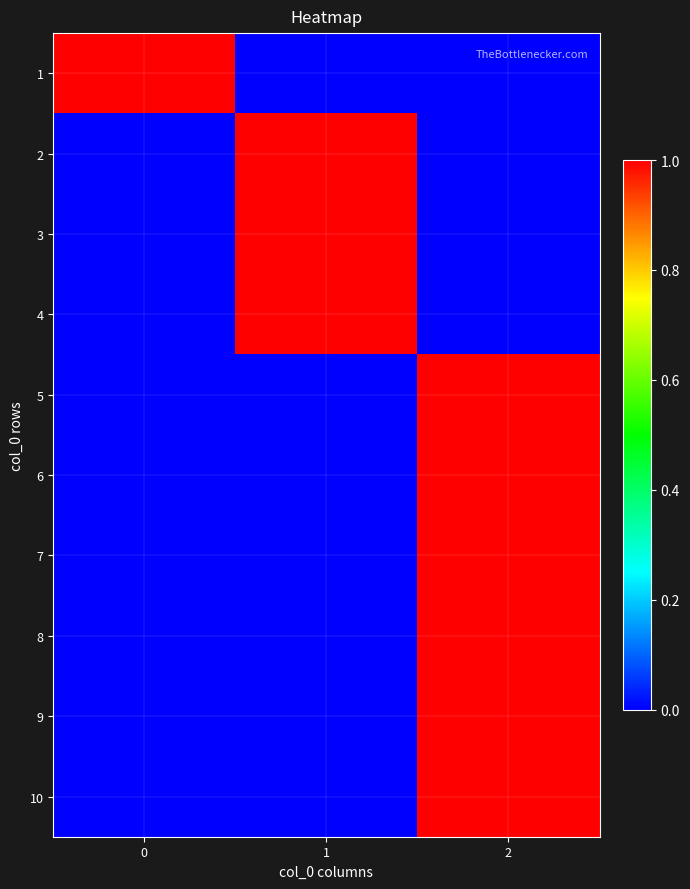

Reading right to left, extract all data points from this chart.

1: 2=0	1=0	0=1
2: 2=0	1=1	0=0
3: 2=0	1=1	0=0
4: 2=0	1=1	0=0
5: 2=1	1=0	0=0
6: 2=1	1=0	0=0
7: 2=1	1=0	0=0
8: 2=1	1=0	0=0
9: 2=1	1=0	0=0
10: 2=1	1=0	0=0